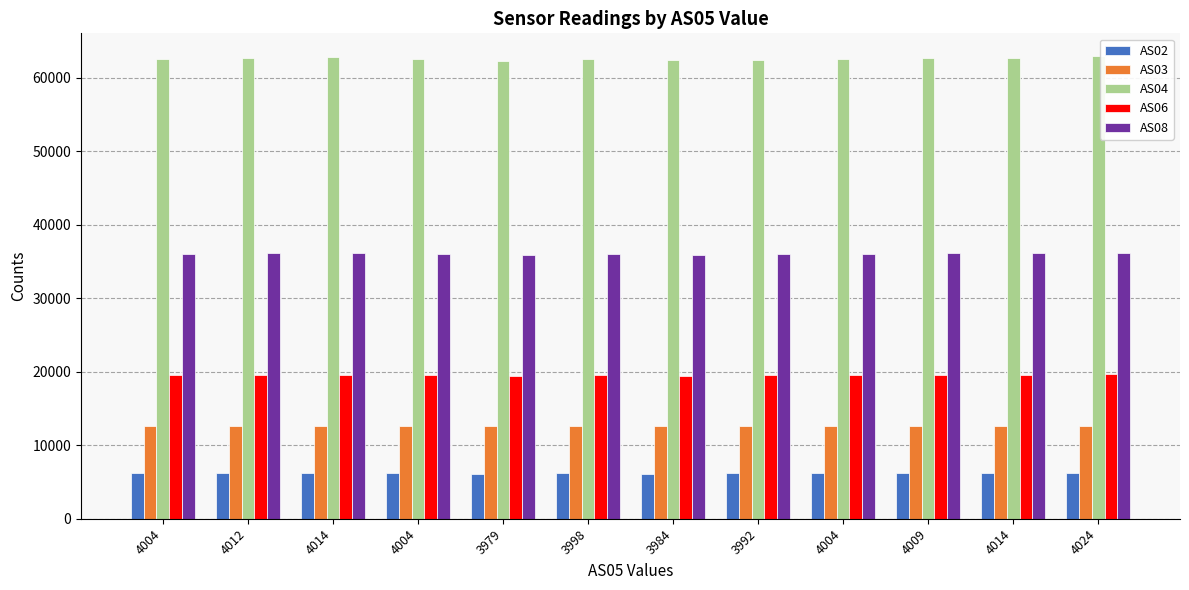

What is the difference between the AS03 values at 4014 and 3984?

70